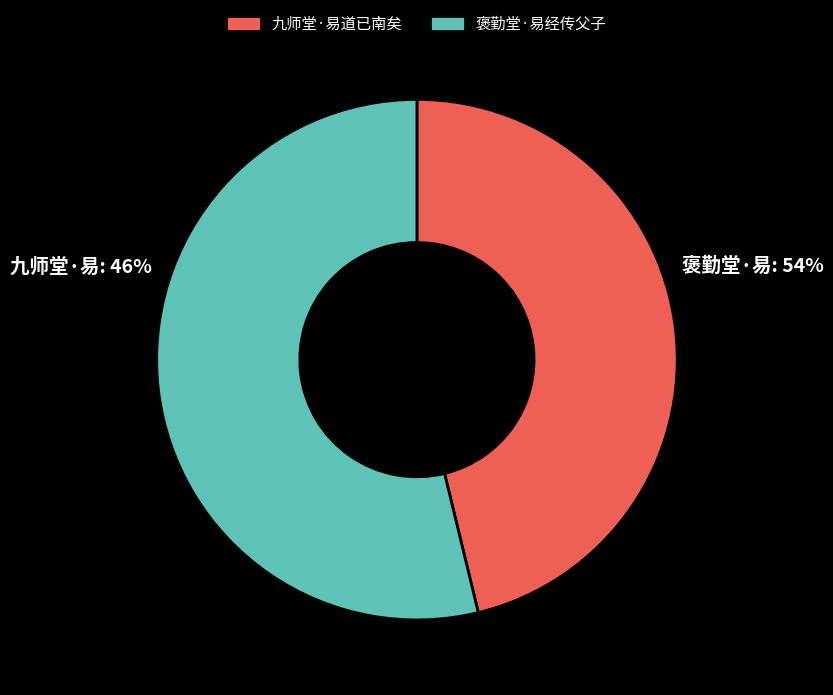

Which slice is the smallest?

九师堂·易道已南矣